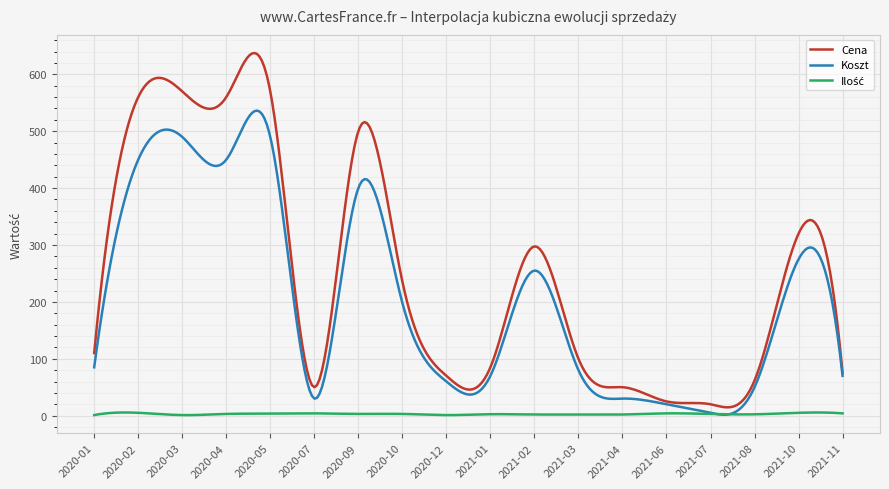

Does the chart display data point markers on the line(s)?

No